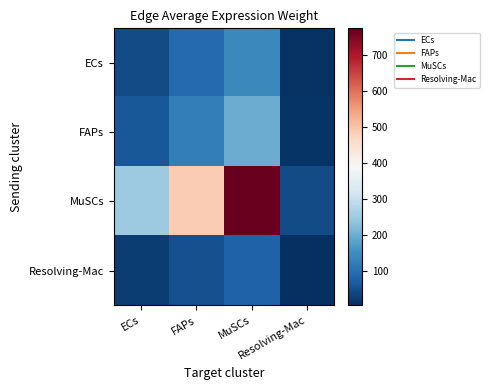

Which label corresponds to the largest value in the chart?

MuSCs